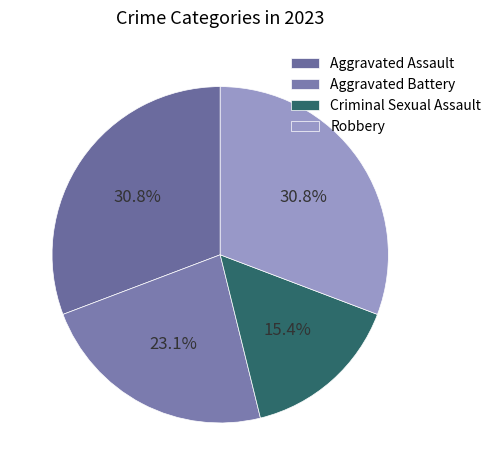

How many slices are in this pie chart?

4